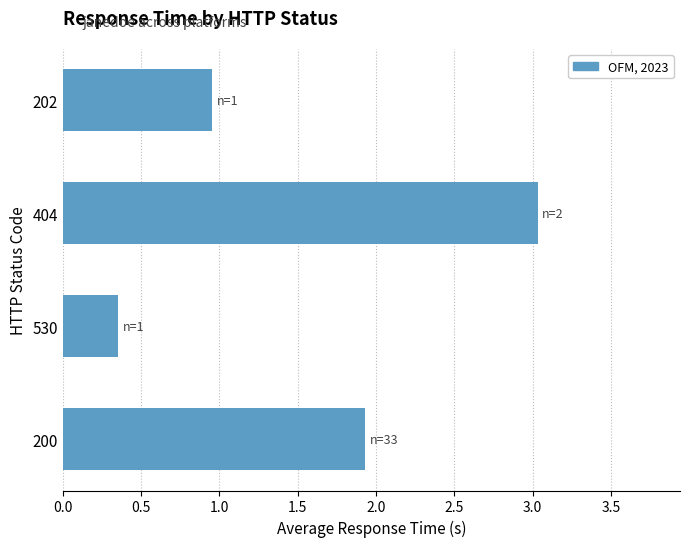

Read the value at 404.

3.0